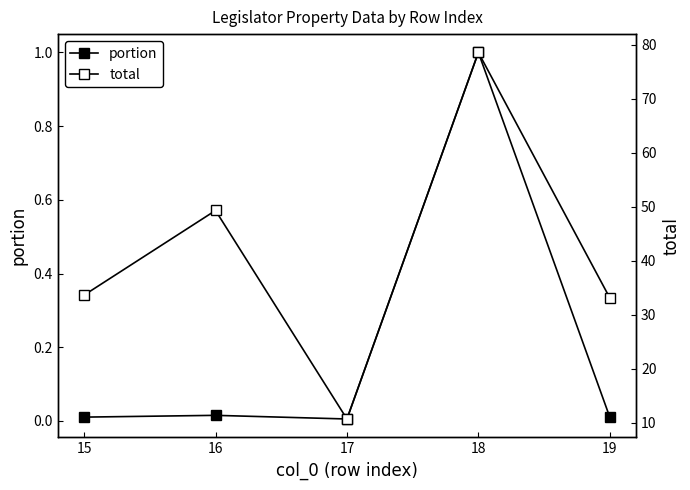

List the series in order of their peak value, highest first.

total, portion